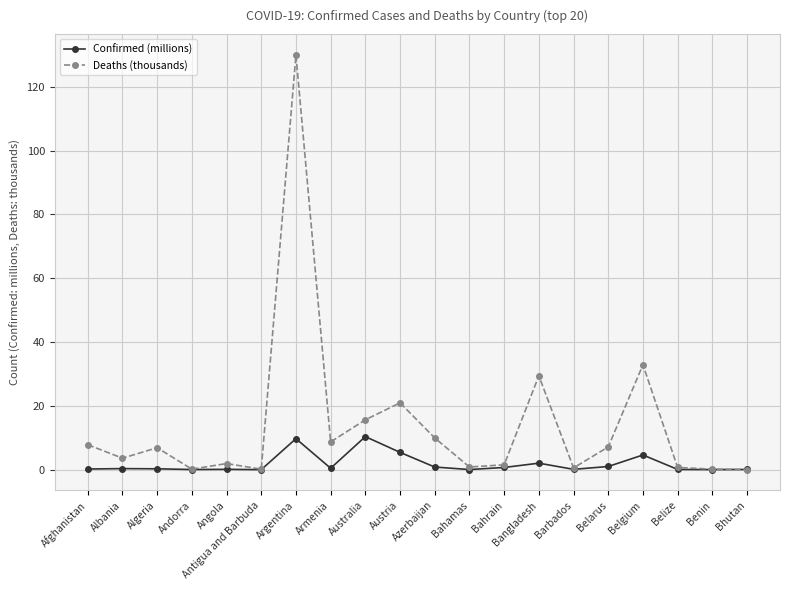

What is the difference between the highest and lowest values at Austria?

15.5